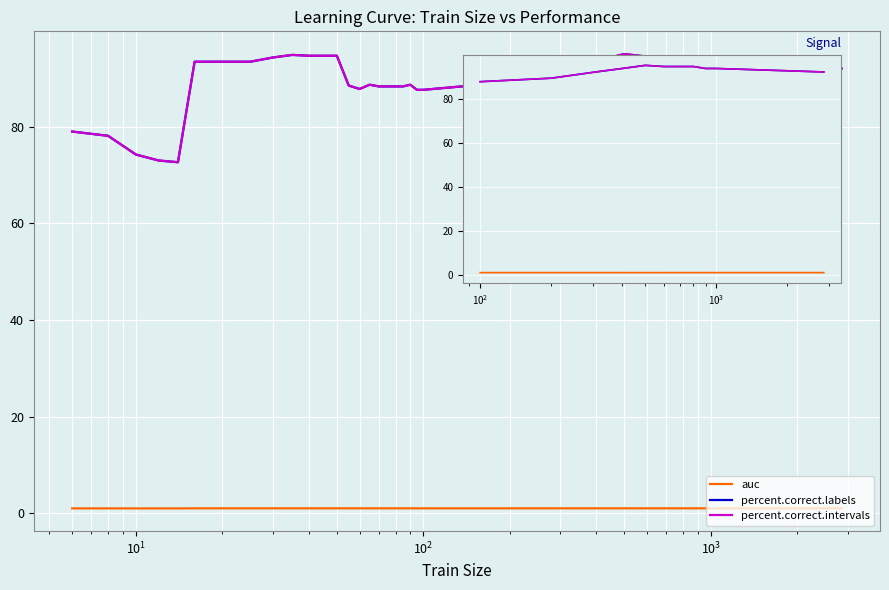

How many values in the percent.correct.labels series are below 93?

4